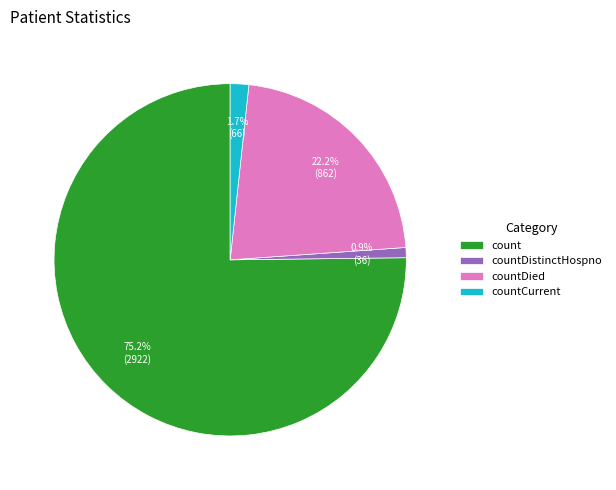

Combined, what portion of the pie is countCurrent and countDistinctHospno?

2.6%